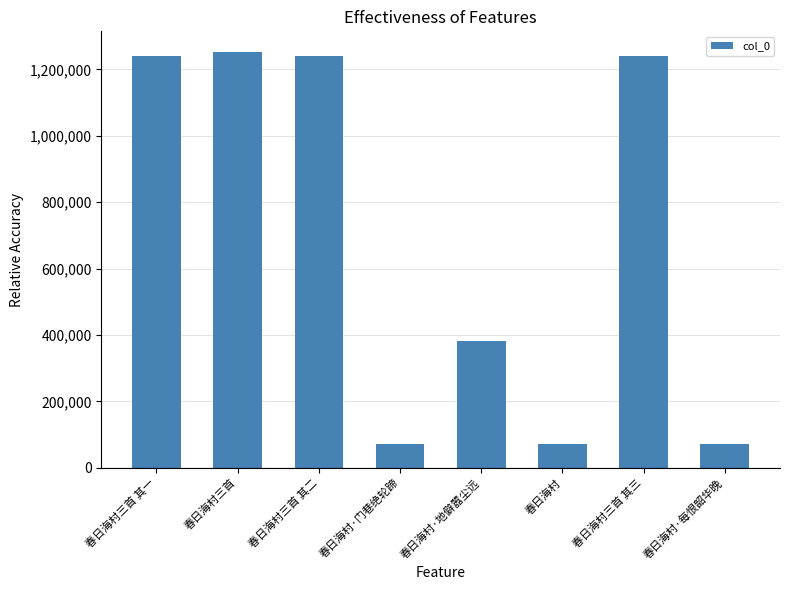

True or false: the data shows 1240858 at 春日海村三首 其一.

True